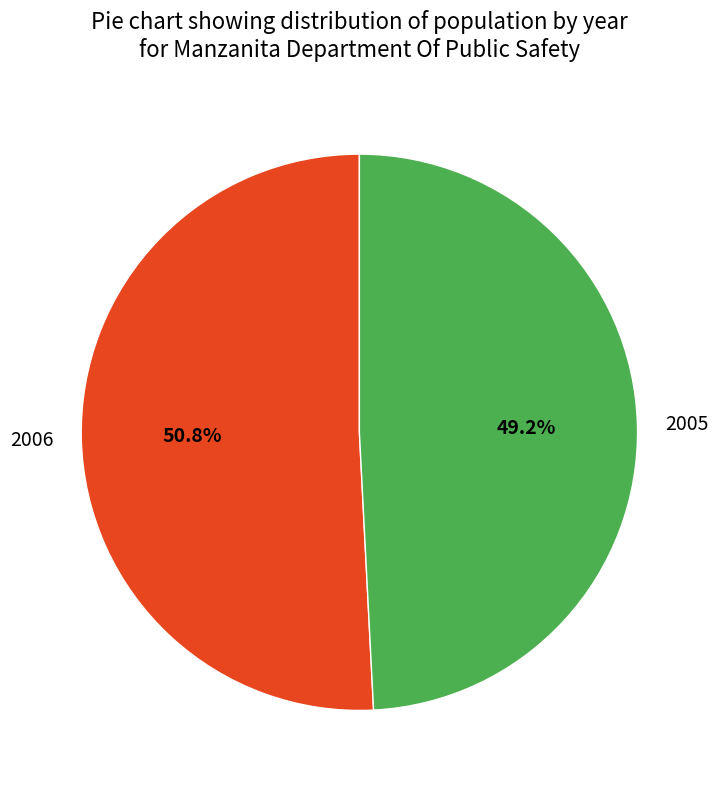

Rank the categories by value from lowest to highest.

2005, 2006